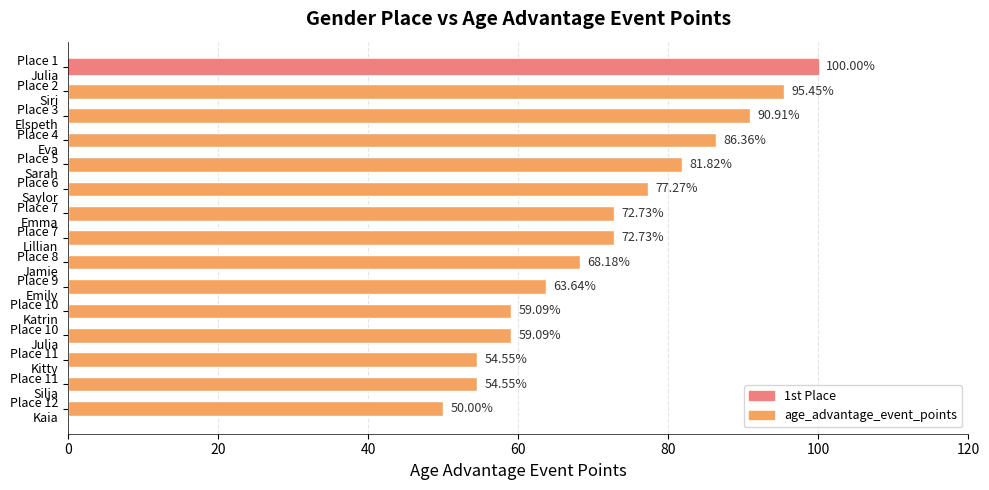

Count the number of data series in this chart.

1